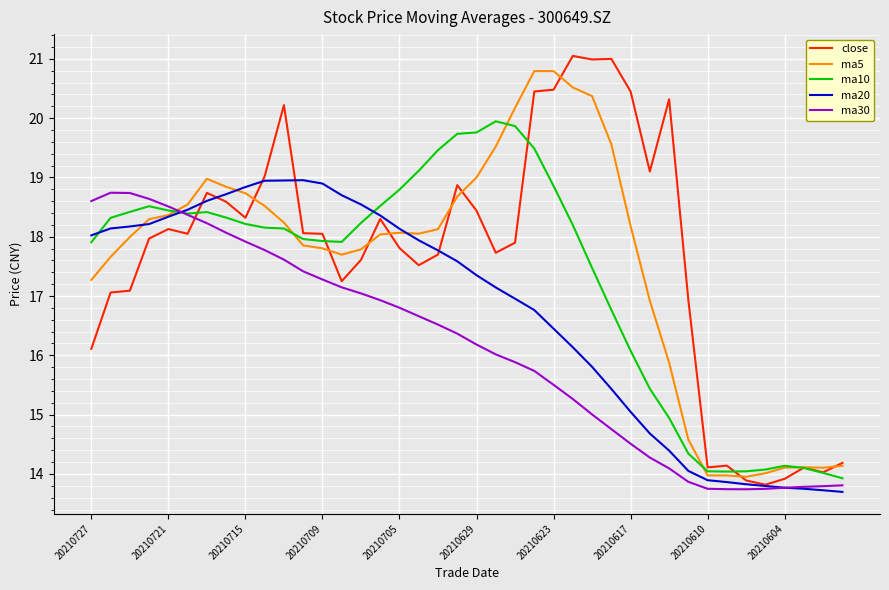

Which series has the largest range (max minus min)?

close